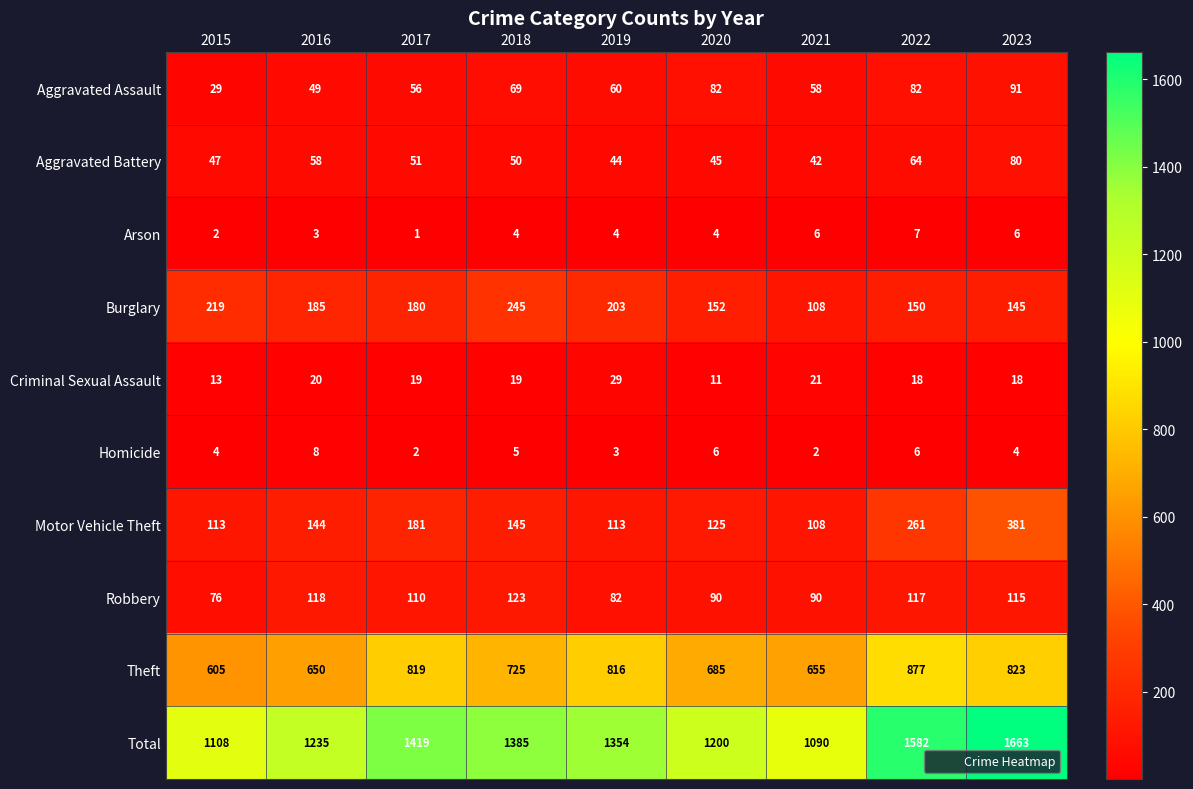

How many categories are shown in the chart?

9